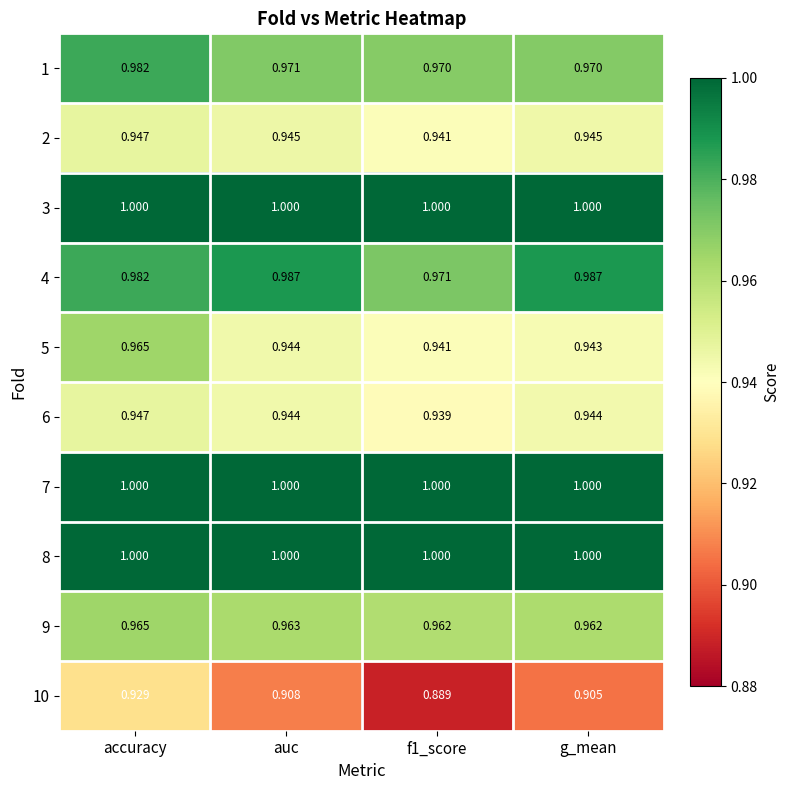

Is the value of 7 at accuracy greater than the value of 9 at g_mean?

Yes